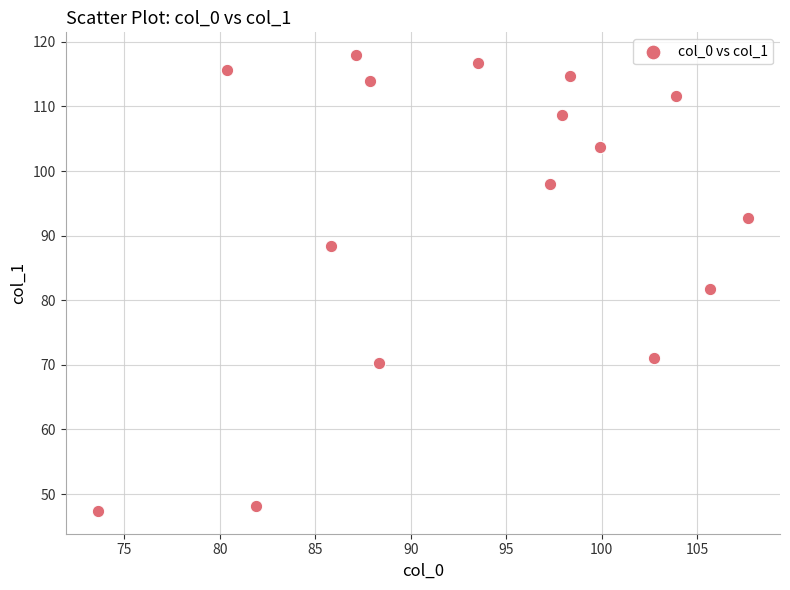

What is the range of X values (max minus min)?

34.0